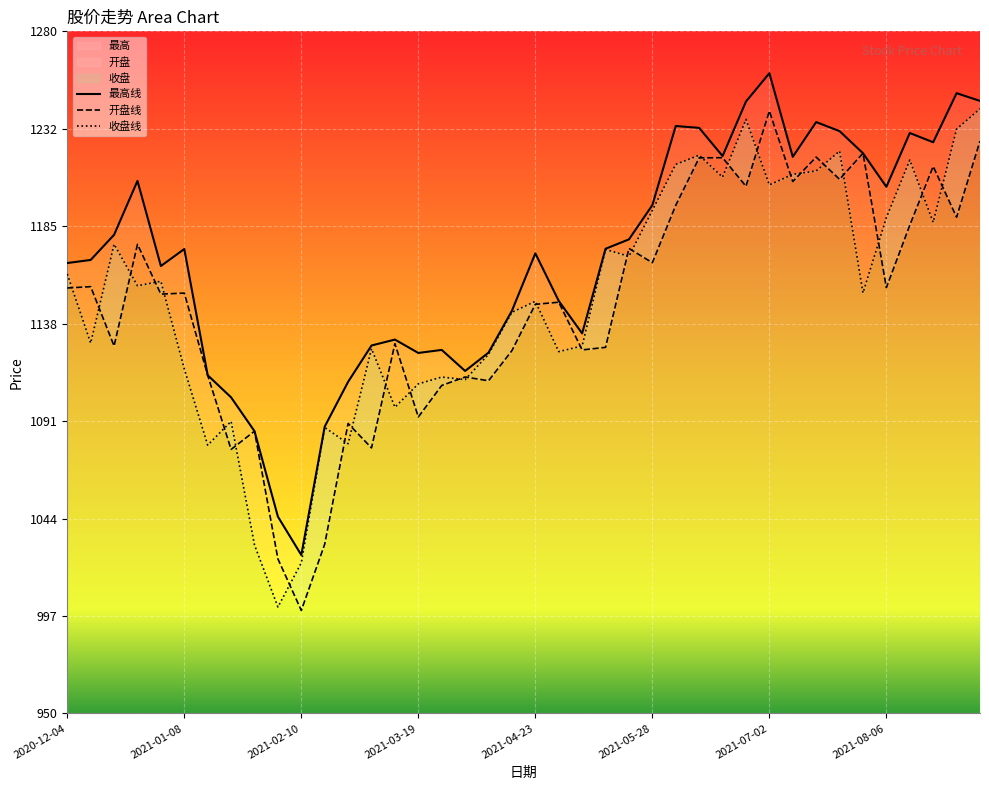

At 2021-04-16, list the series in order from largest to smallest.

最高, 收盘, 开盘